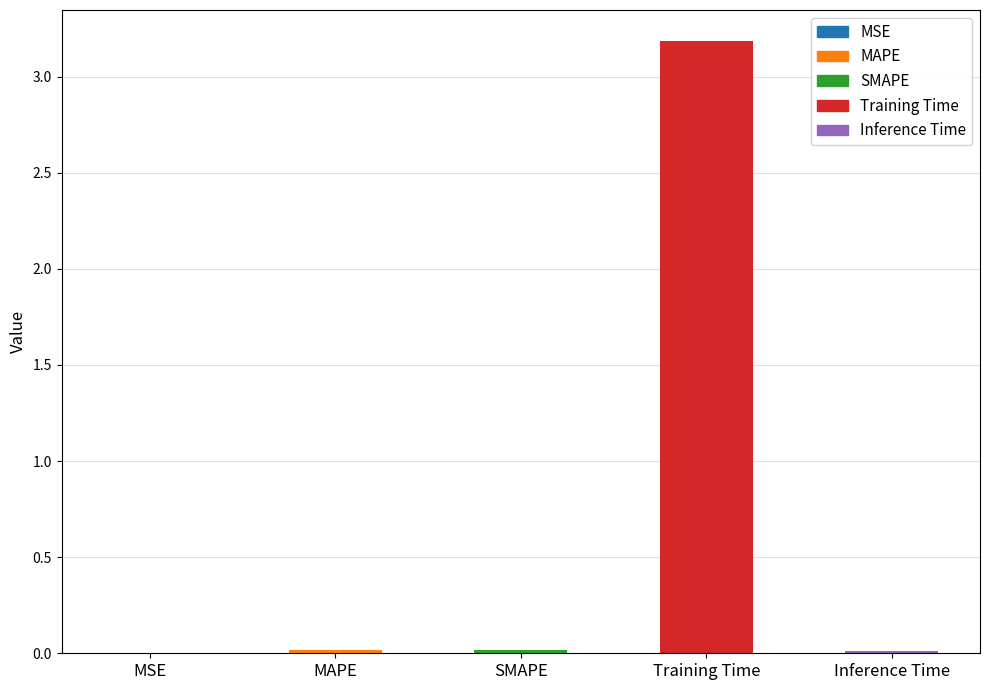

Are the bars horizontal?

No